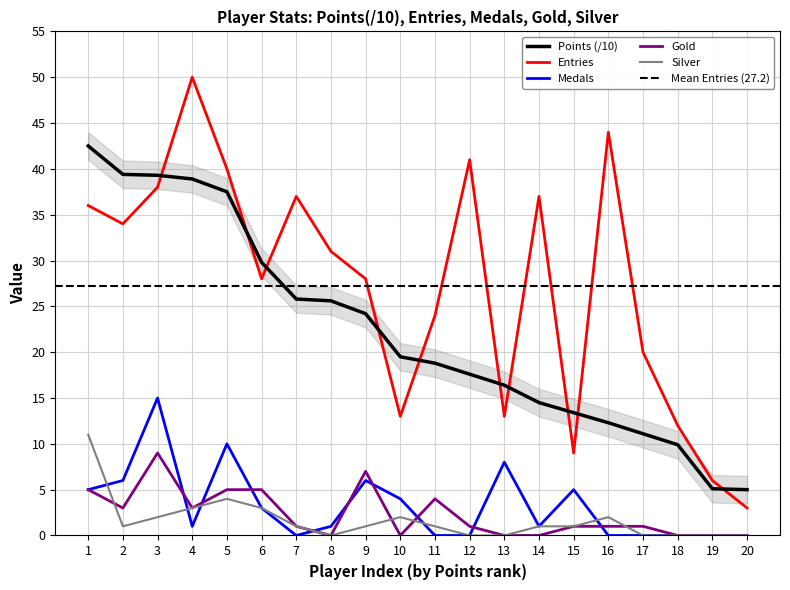

True or false: Points and Medals intersect in this chart.

False